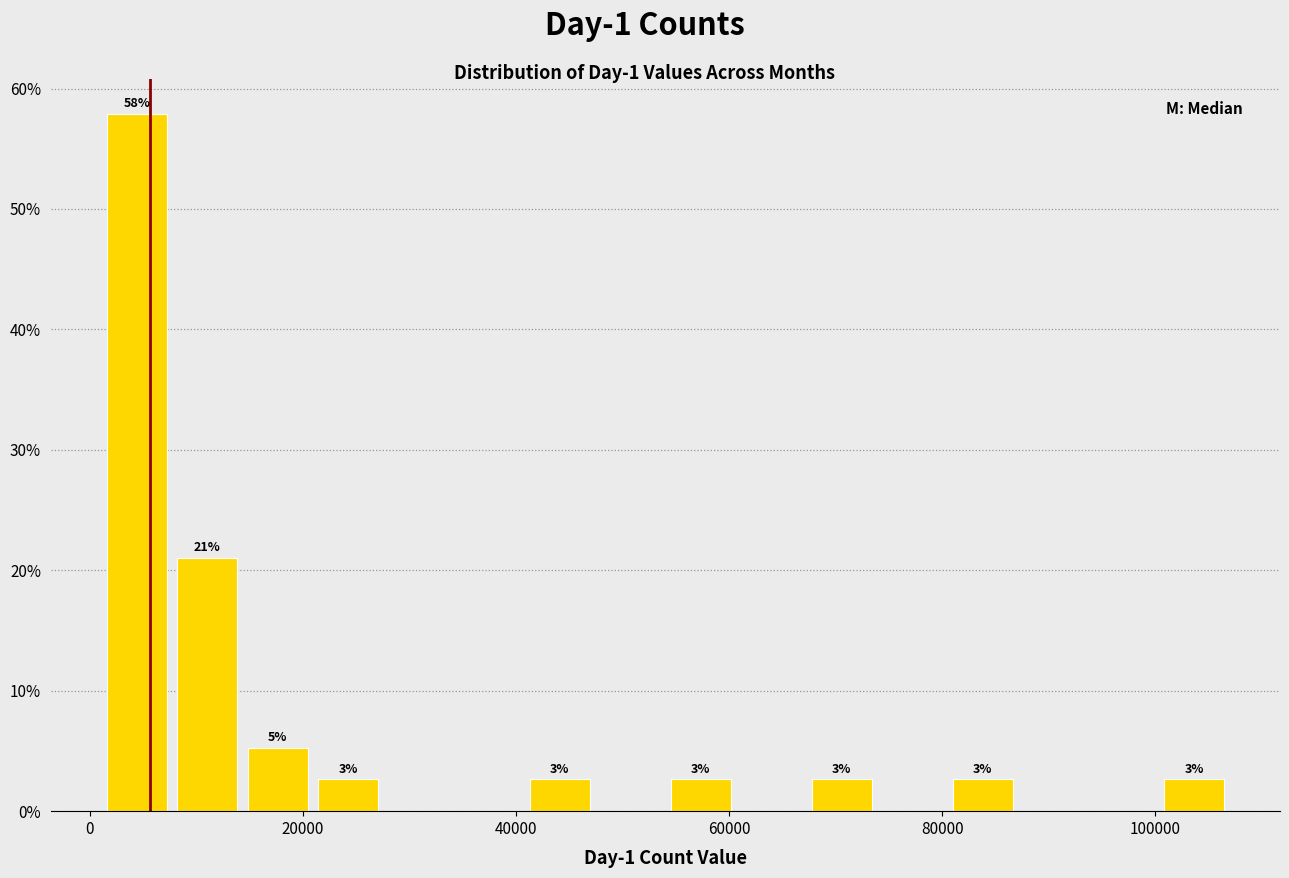

Read against the x-axis, roughly where is the centre of the tallest bar?

4000